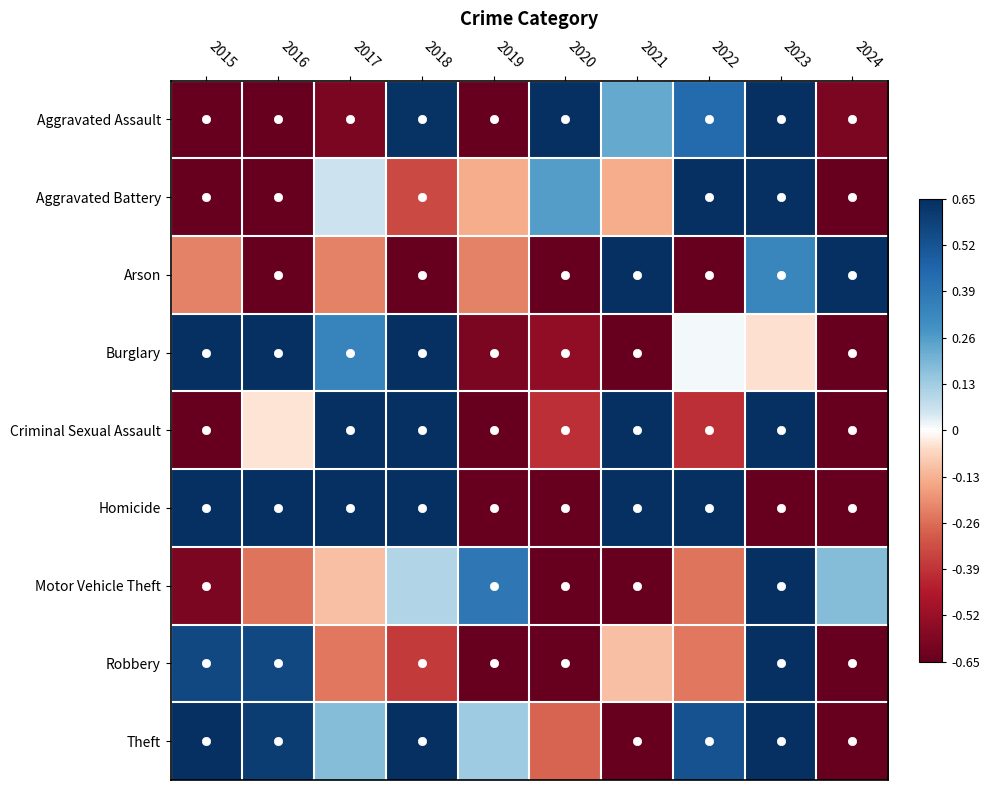

How many series are shown in this chart?

9